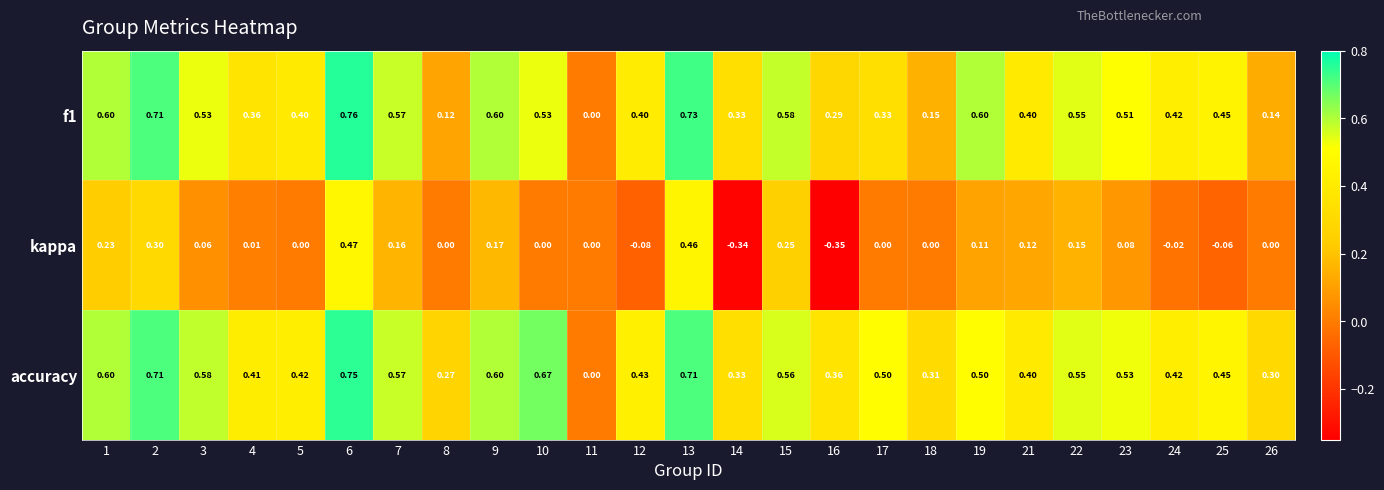

Which series has the largest total across all categories?

accuracy